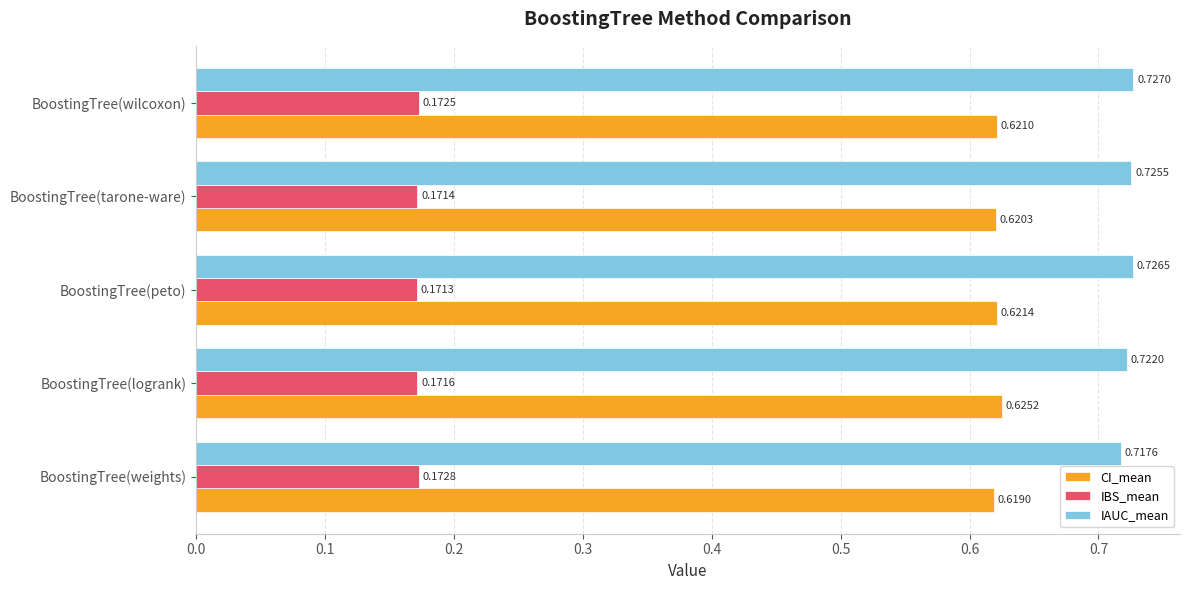

List the series in order of their peak value, highest first.

IAUC_mean, CI_mean, IBS_mean